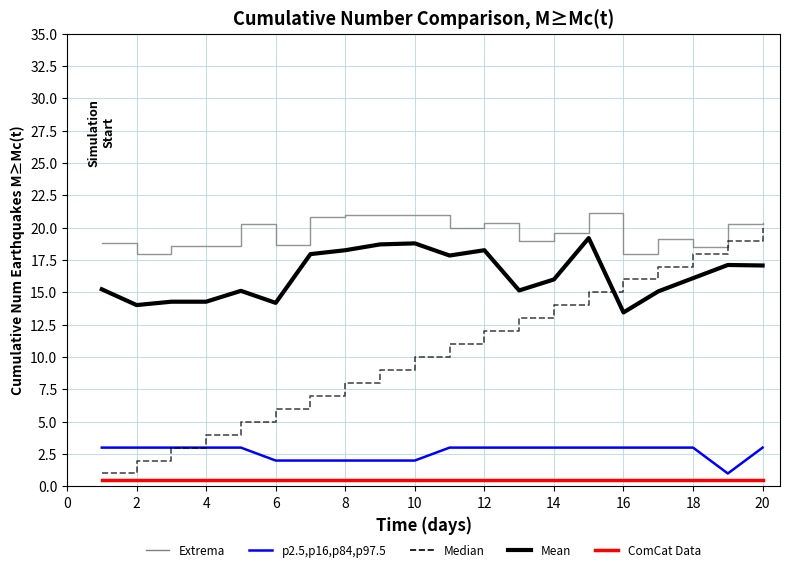

Count the number of data series in this chart.

5